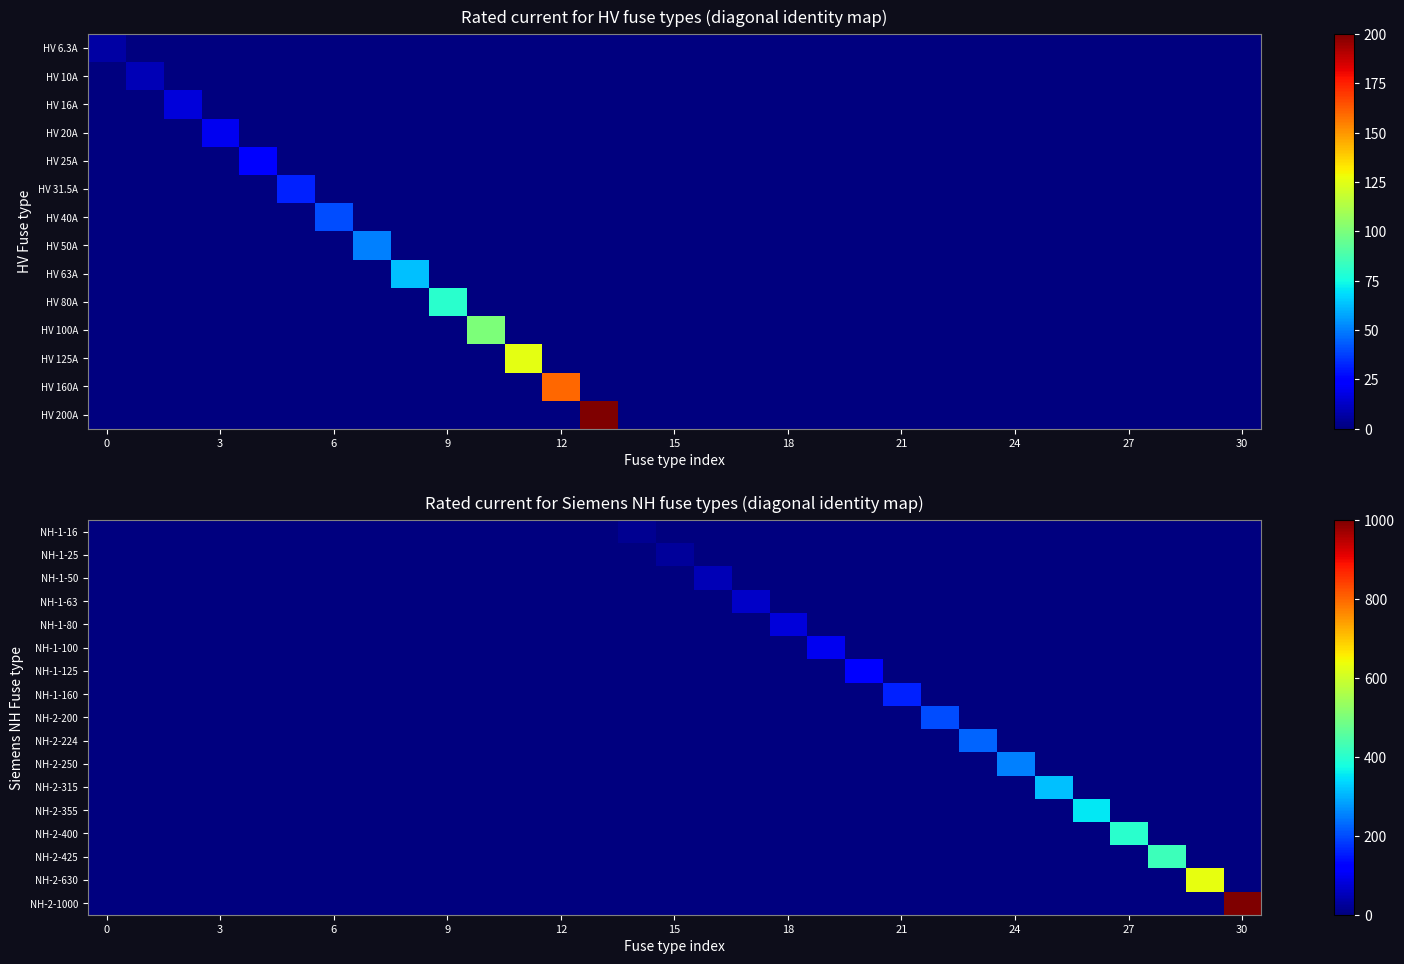

Count the number of categories in the chart.

31